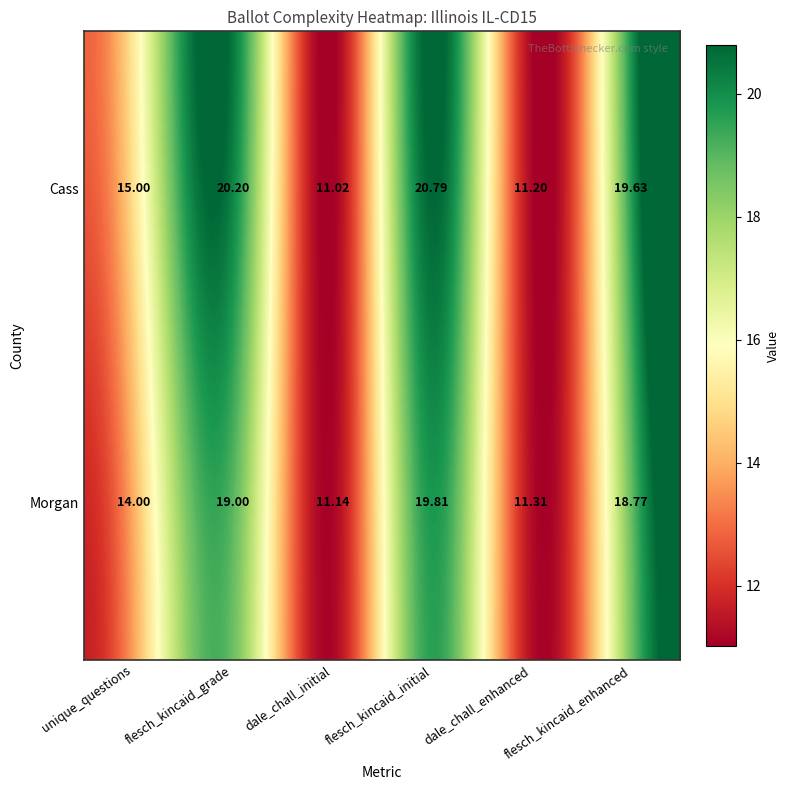

At flesch_kincaid_enhanced, list the series in order from largest to smallest.

Cass, Morgan